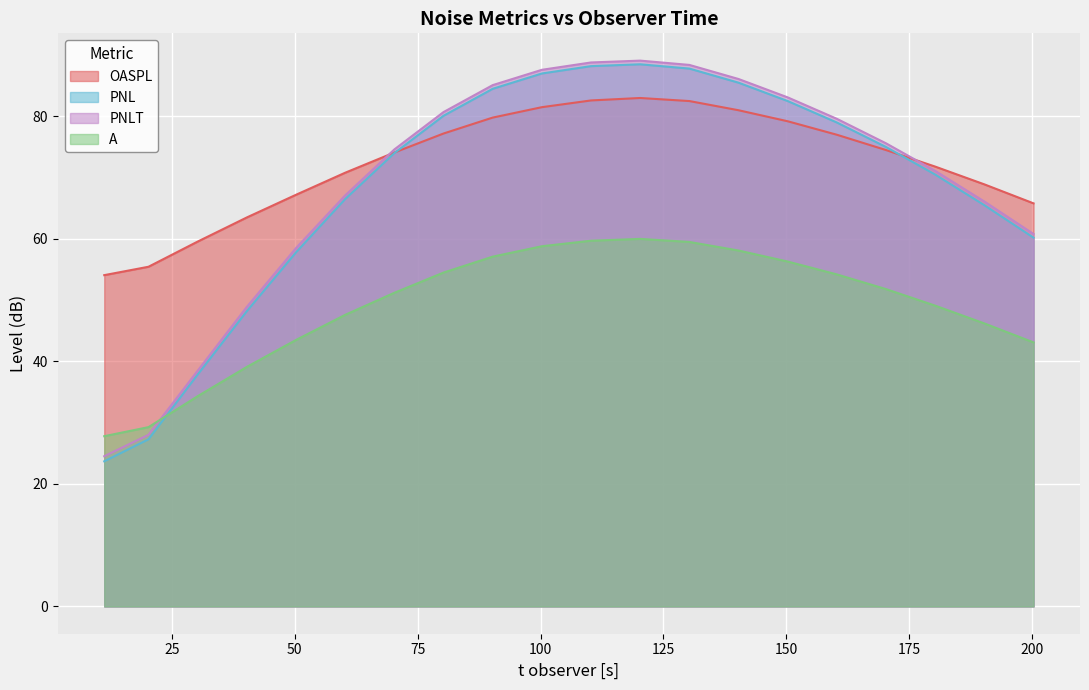

After their last crossing, which series has the higher values: OASPL or PNLT?

OASPL